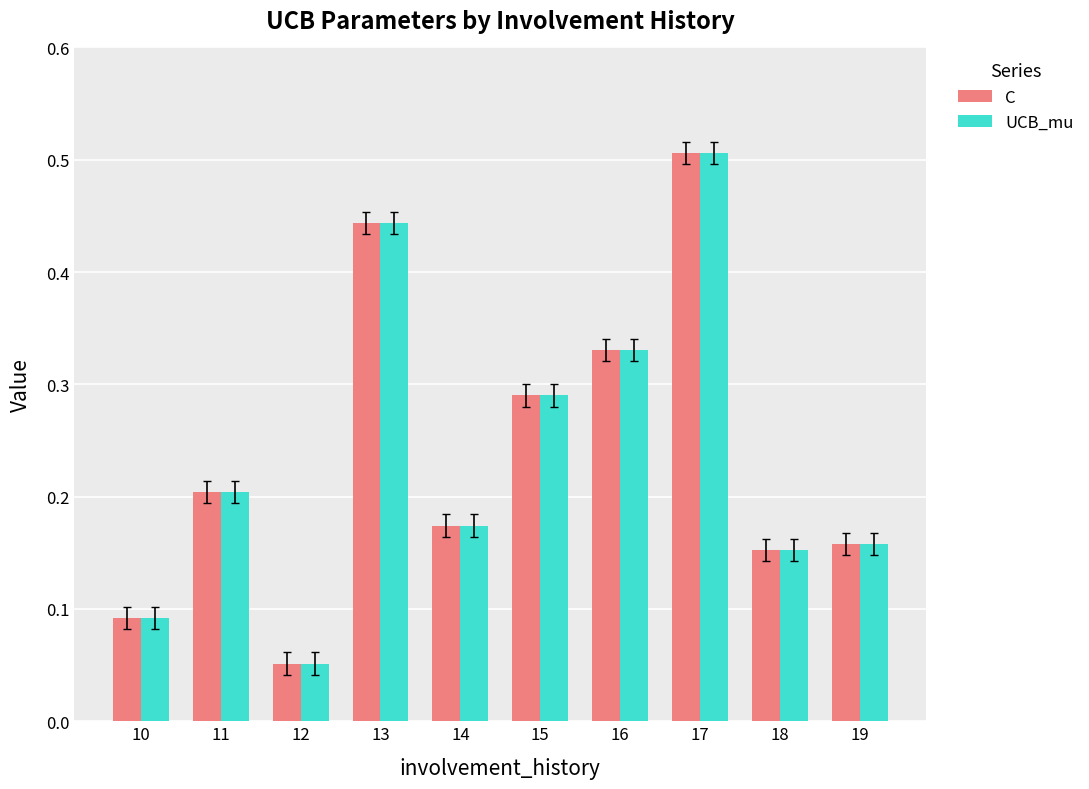

Are the bars grouped side by side (vs. stacked)?

Yes